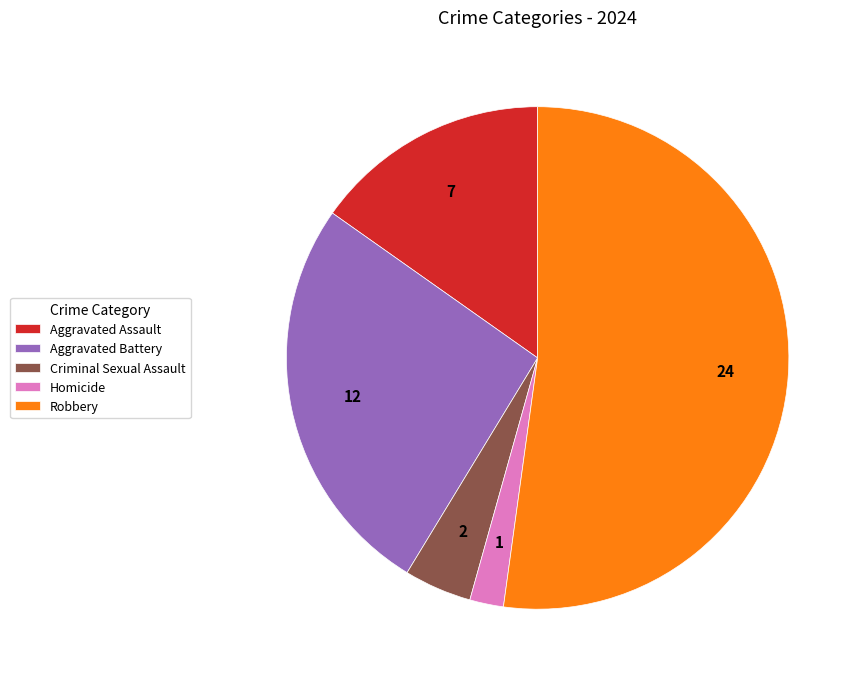

The Aggravated Battery slice represents 14% of the pie. True or false?

False